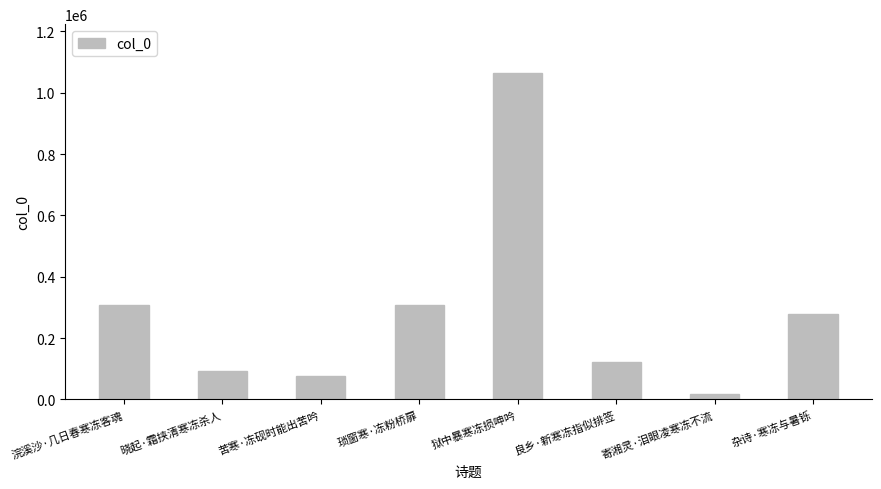

Which category has the highest value across all series?

狱中暴寒冻损呻吟